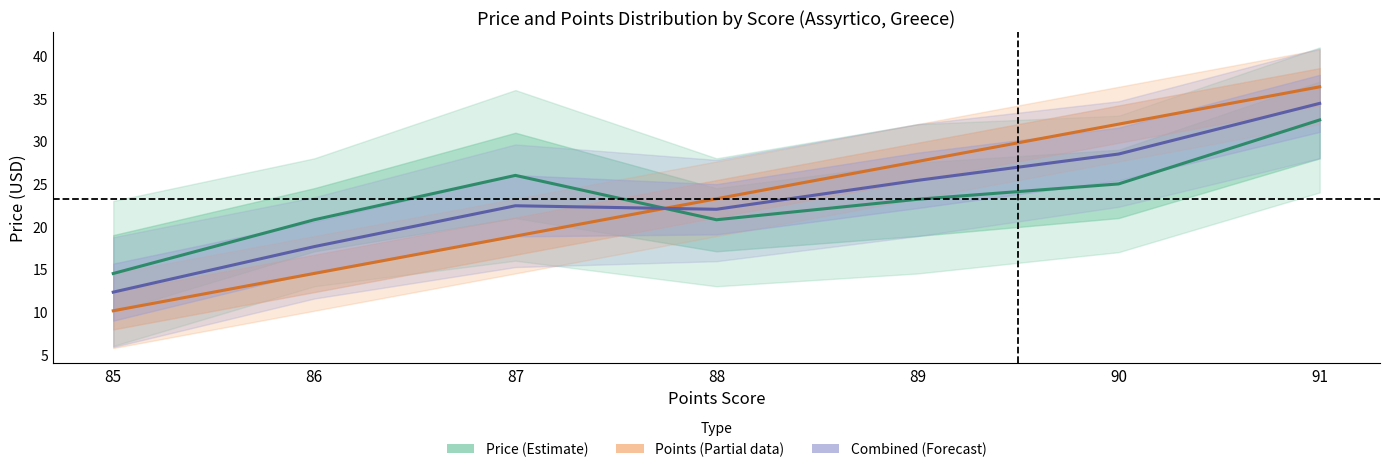

Is this an area chart (filled region under the line)?

No